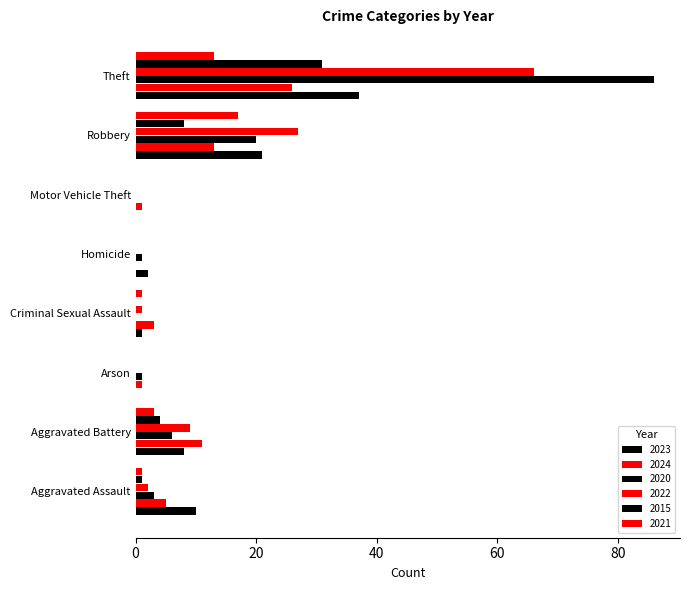

Count the number of categories in the chart.

8